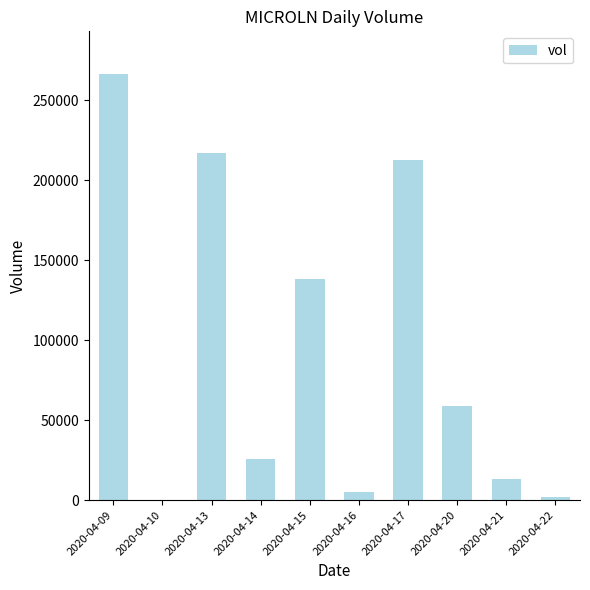

What is the change in value from 2020-04-09 to 2020-04-17?

-54000